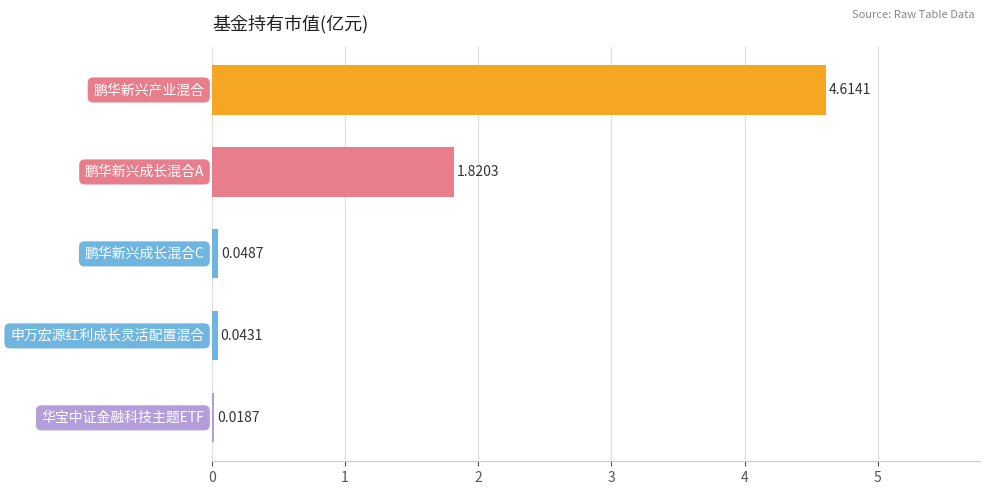

What is the difference between the maximum and minimum values?

4.6